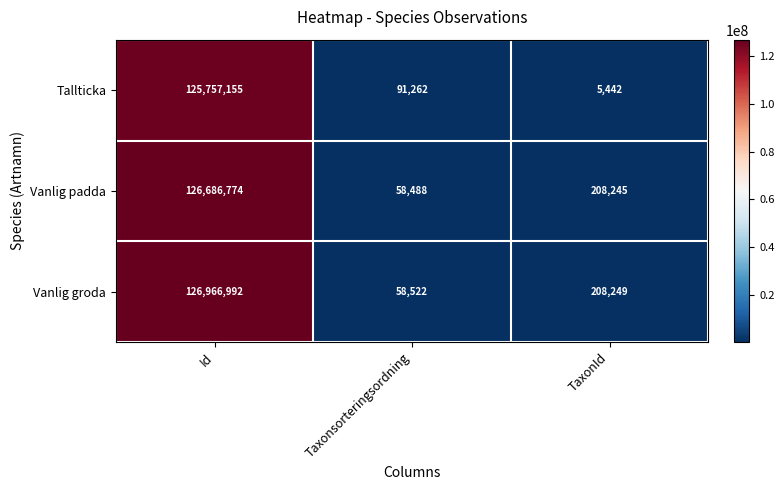

The Tallticka series shows 151008 at Taxonsorteringsordning. True or false?

False